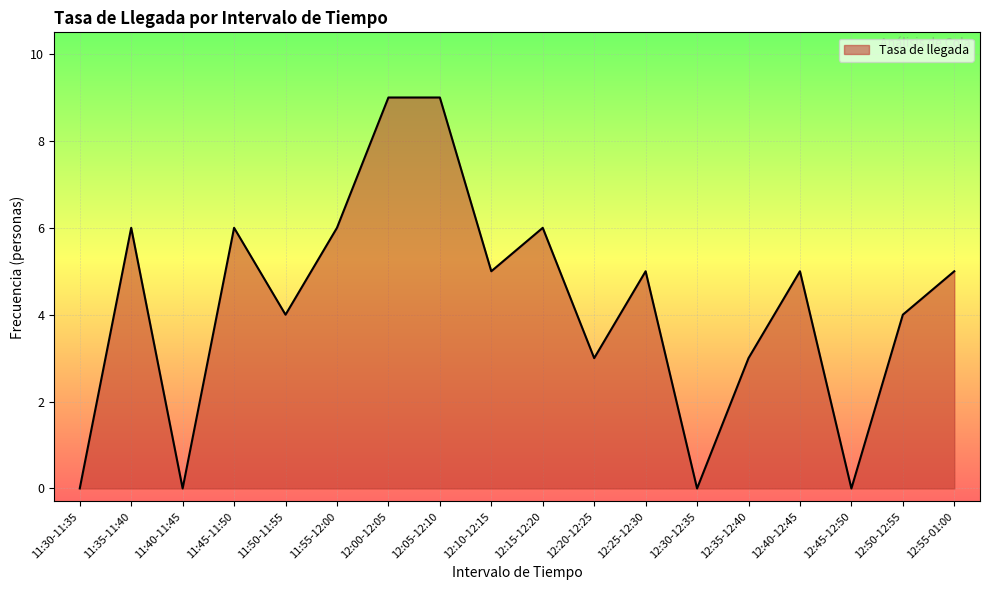

At which category does the data reach its first local peak?

11:35-11:40